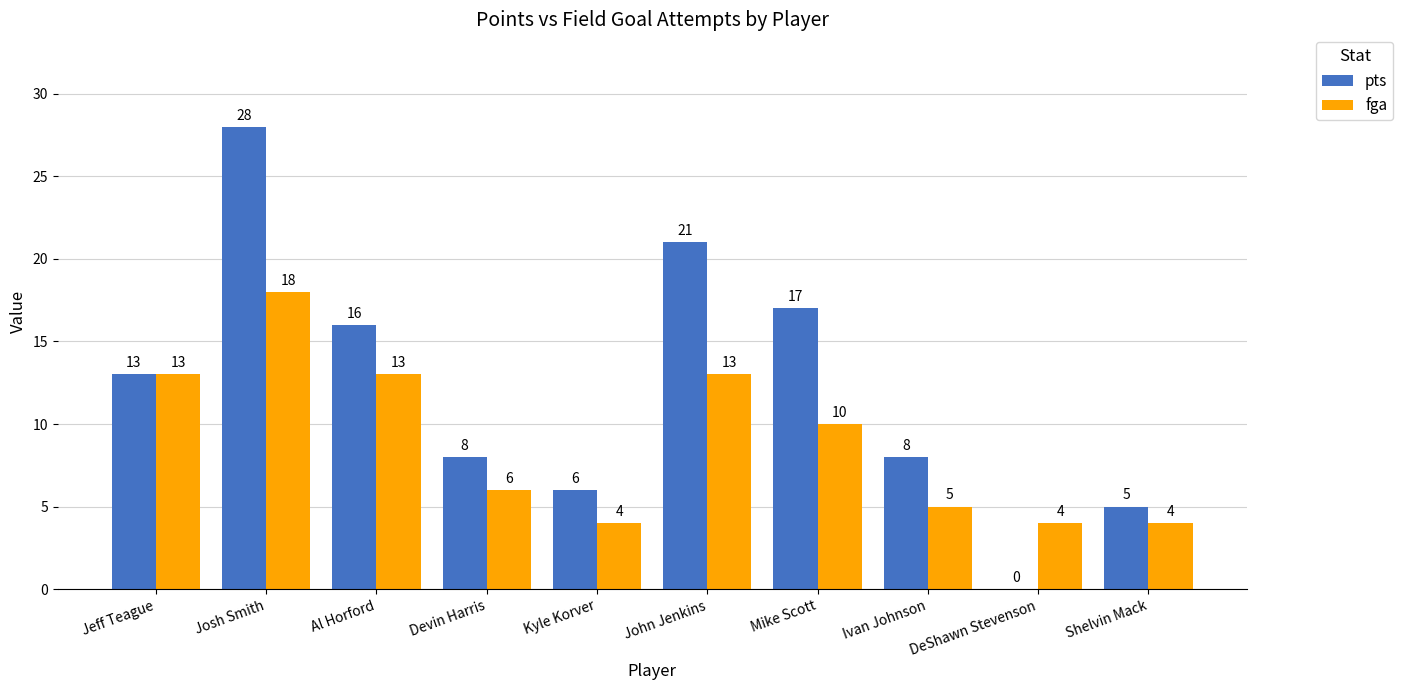

True or false: pts has a value of 17 at Mike Scott.

True